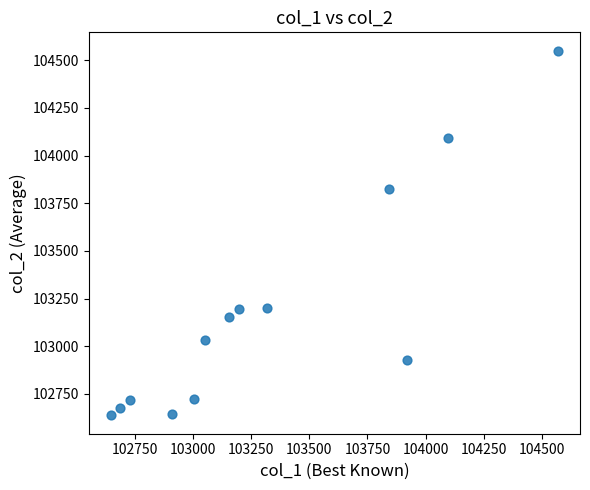

What is the range of Y values (max minus min)?

1915.4